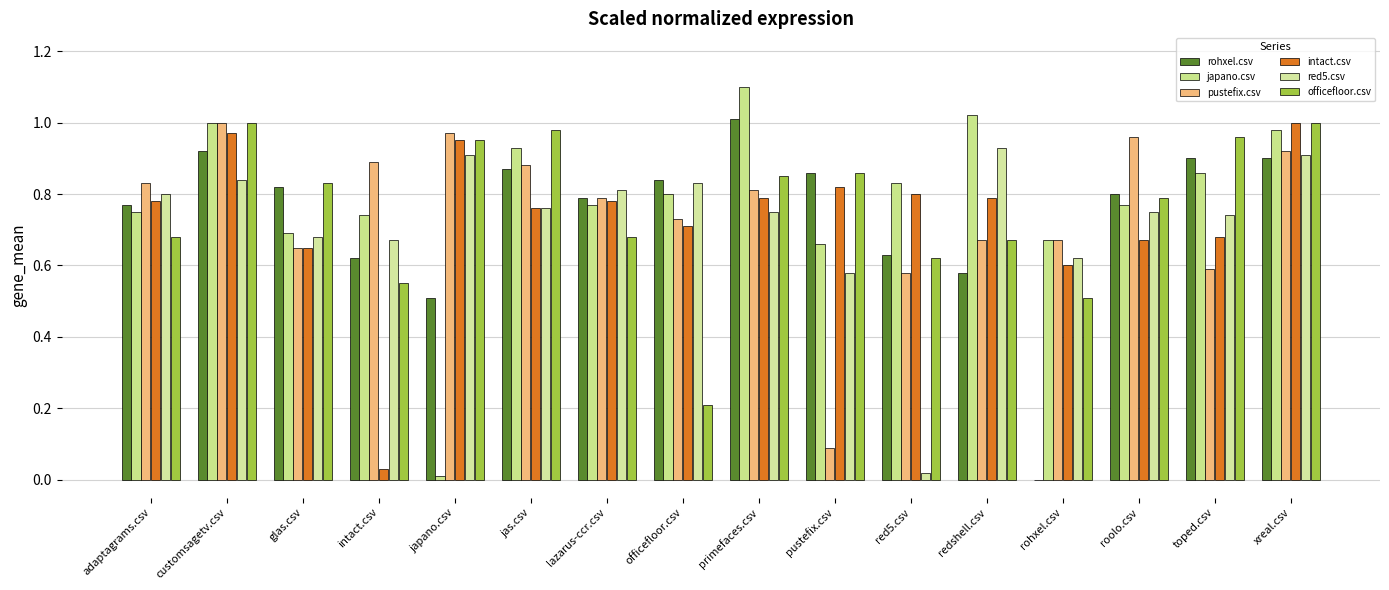

Between glas.csv and primefaces.csv, which series saw the biggest shift?

japano.csv